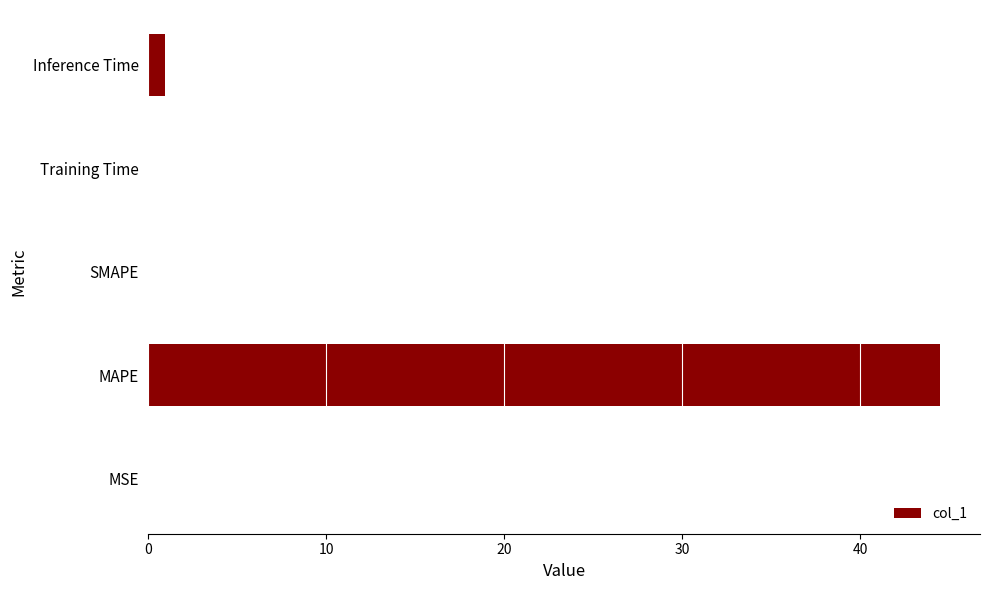

What is the greatest value displayed?

44.5